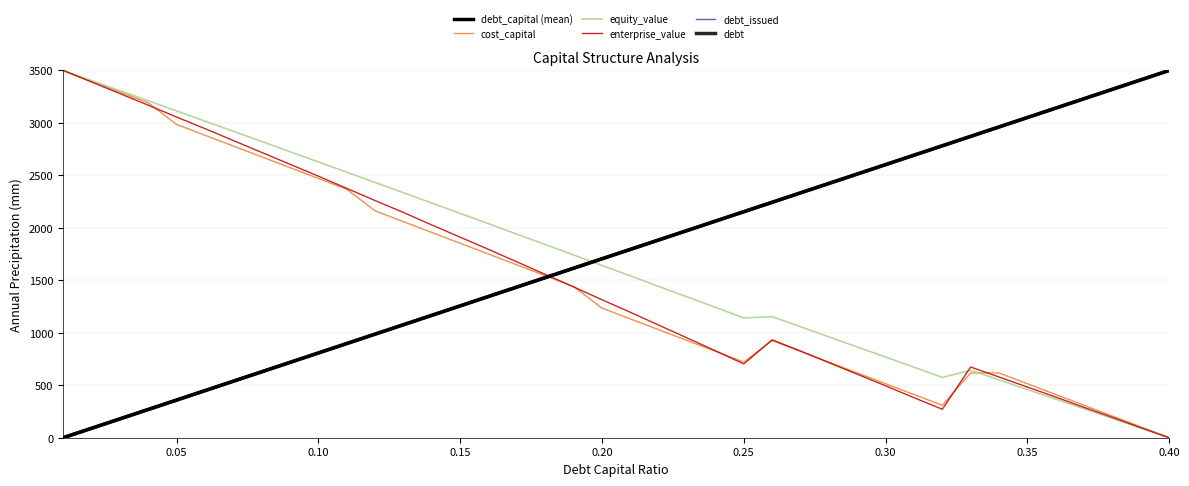

What is the value of the debt_issued point at the 32nd from the left?

2782.1